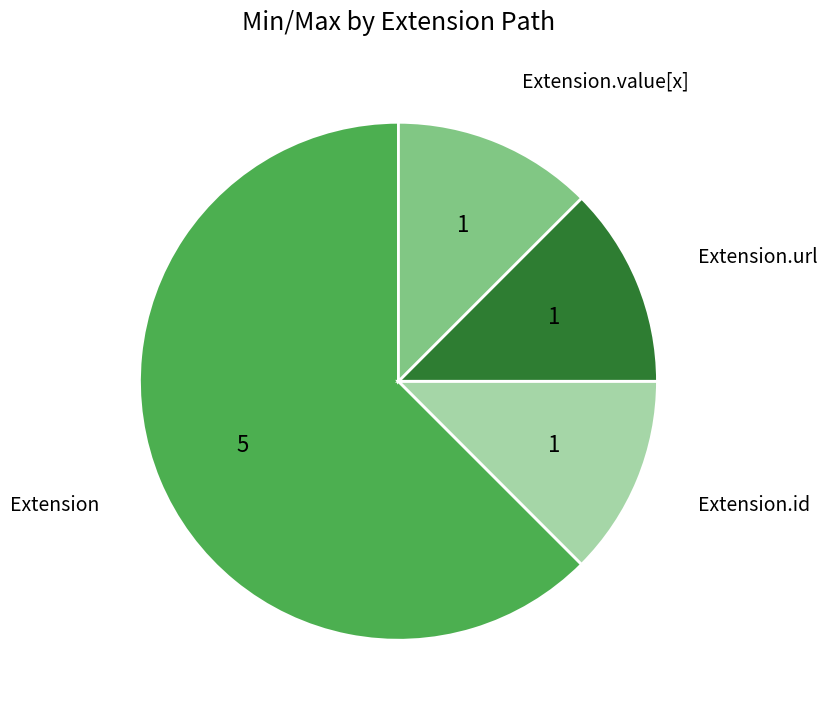

Is there any slice that represents more than half of the pie?

Yes